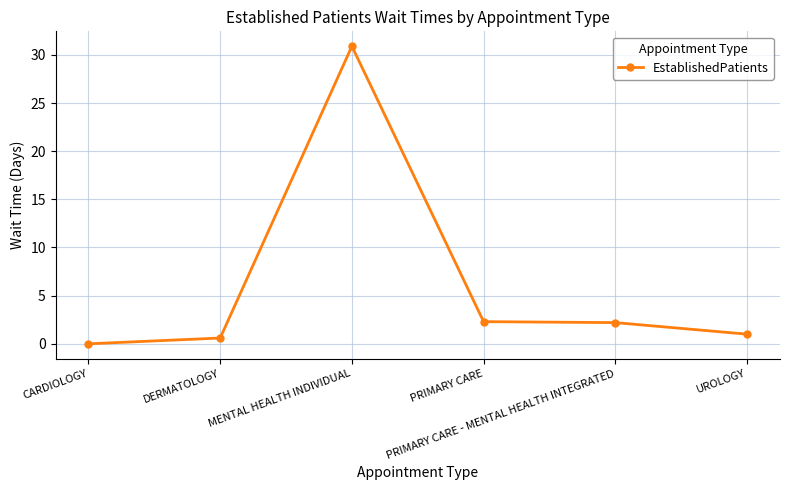

Where is the first local maximum?

MENTAL HEALTH INDIVIDUAL